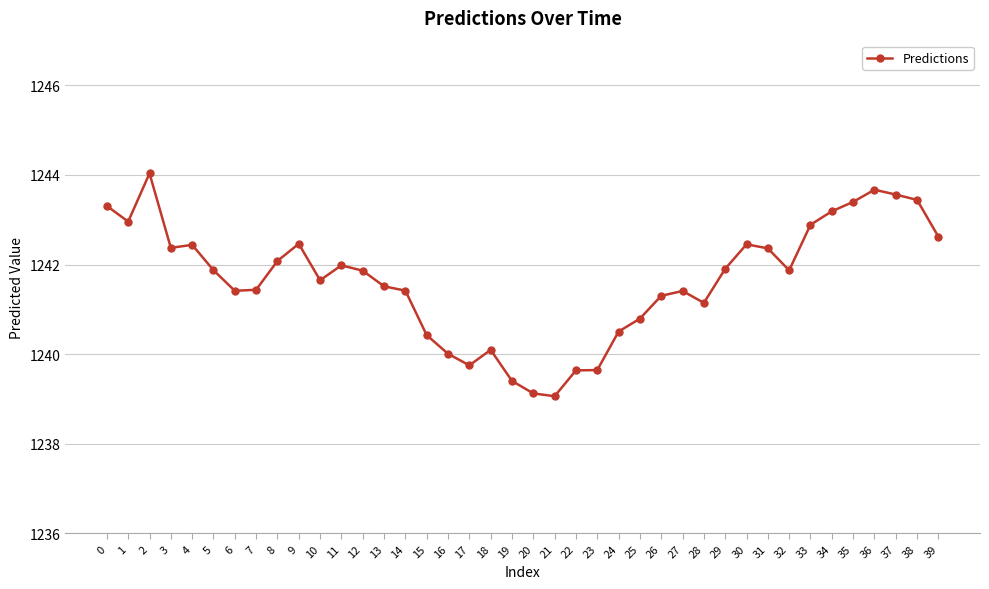

What is the minimum value shown in the chart?

1239.1